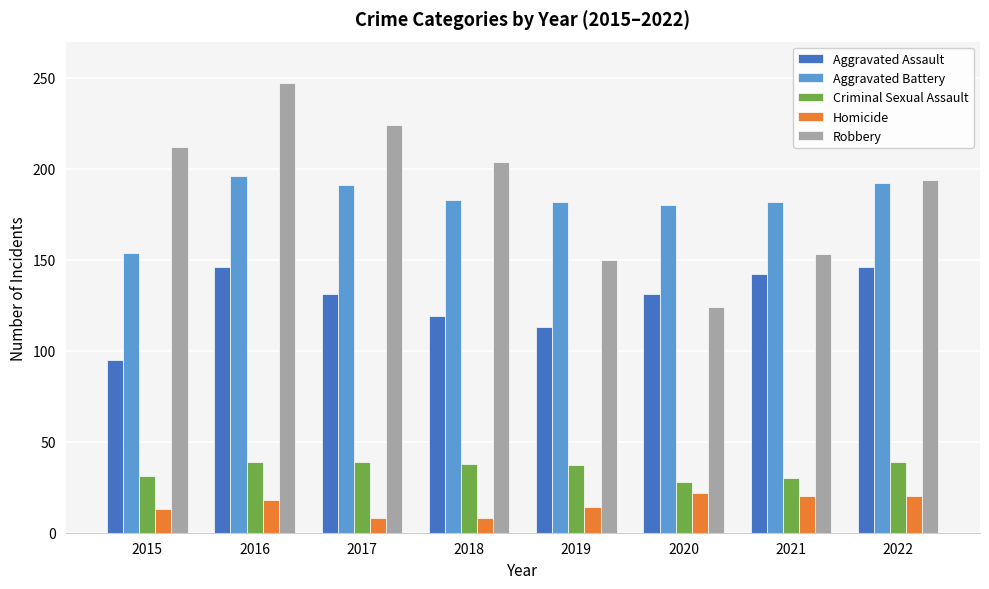

At which label does Criminal Sexual Assault first exceed 38?

2016